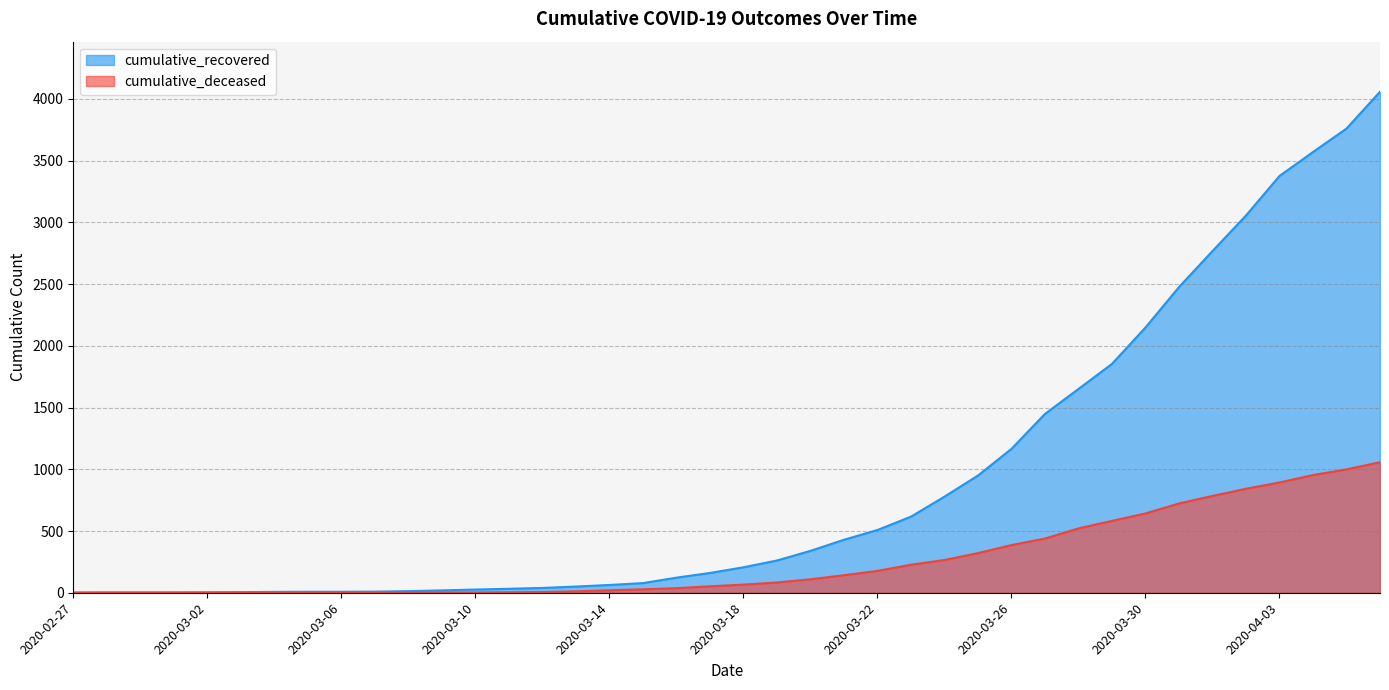

Which category has the highest value in the cumulative_recovered series?

2020-04-06